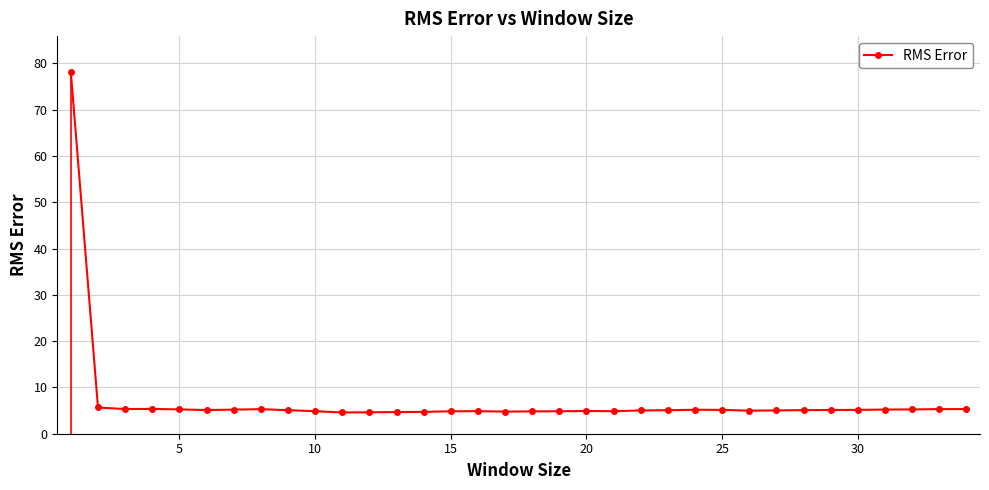

What is the lowest value of the RMS Error series?

4.6